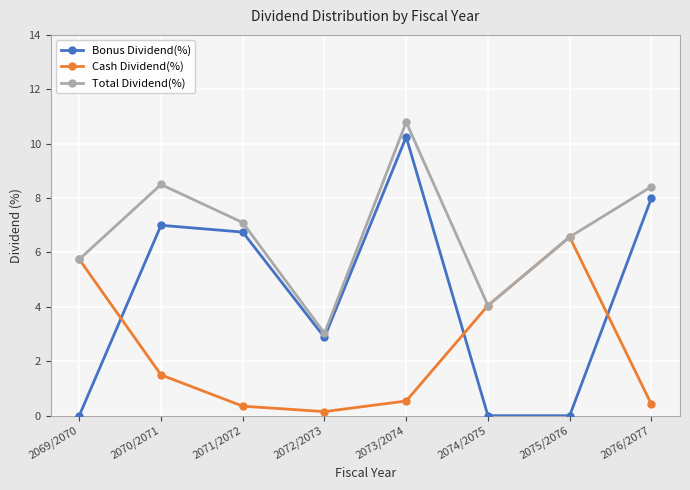

True or false: Total Dividend(%) and Bonus Dividend(%) cross at least once.

False